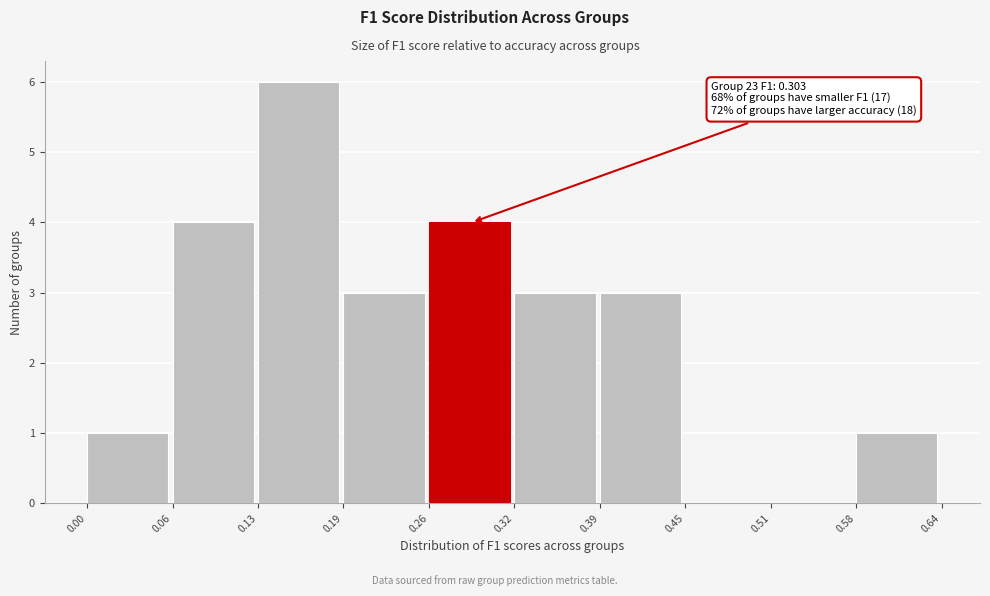

Which range on the x-axis has the tallest bar?

0.13 to 0.19